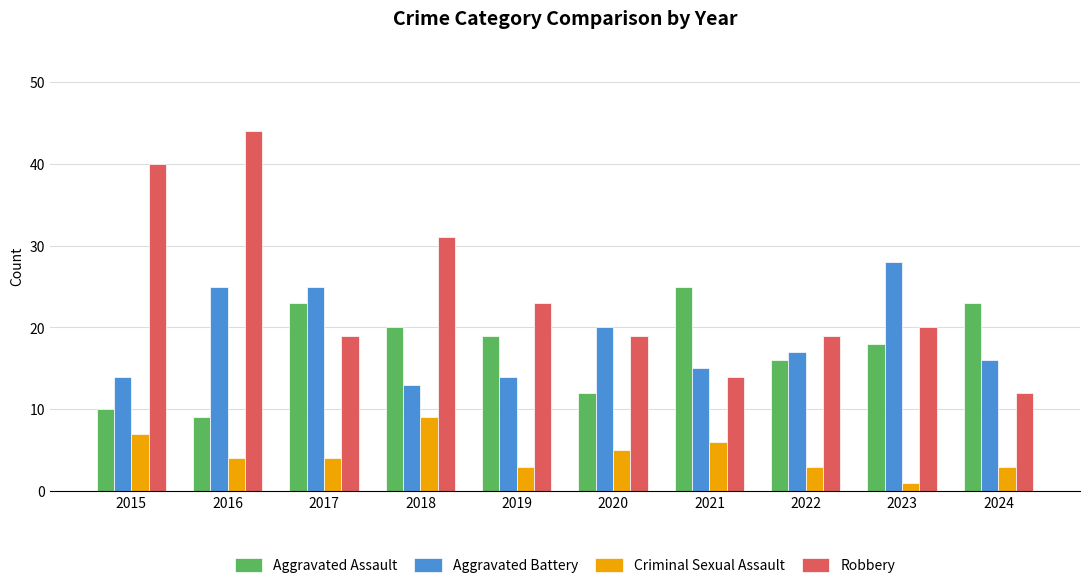

What is the average value of the Aggravated Battery series?

19